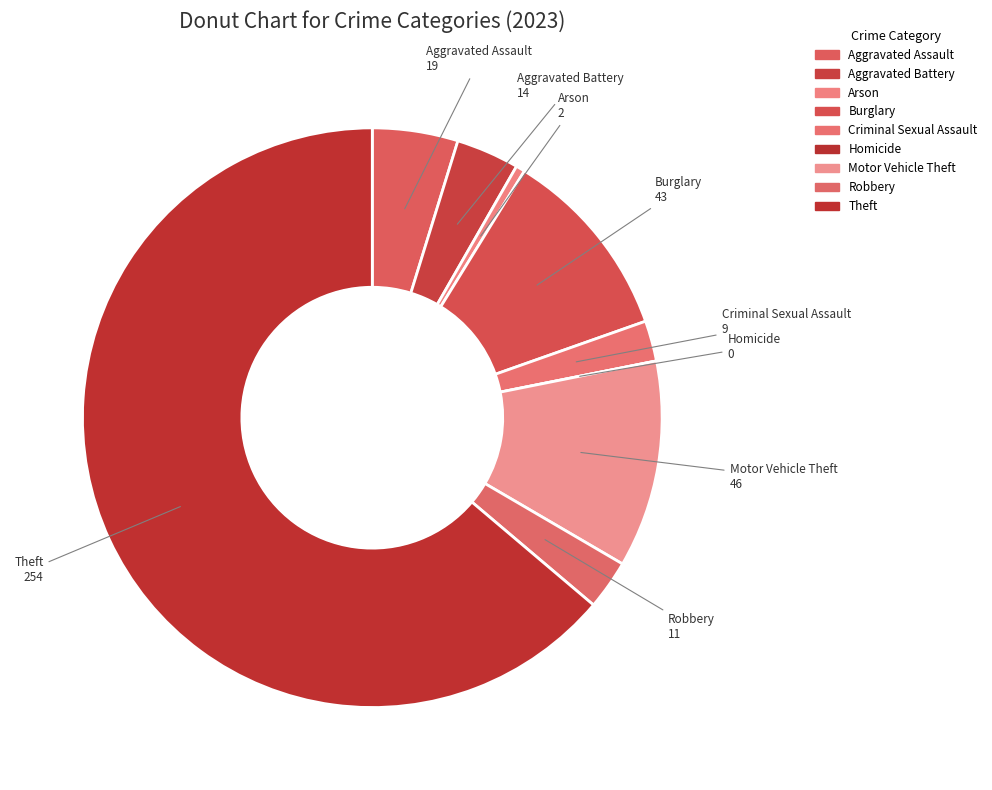

Which has a higher value, Aggravated Assault or Aggravated Battery?

Aggravated Assault